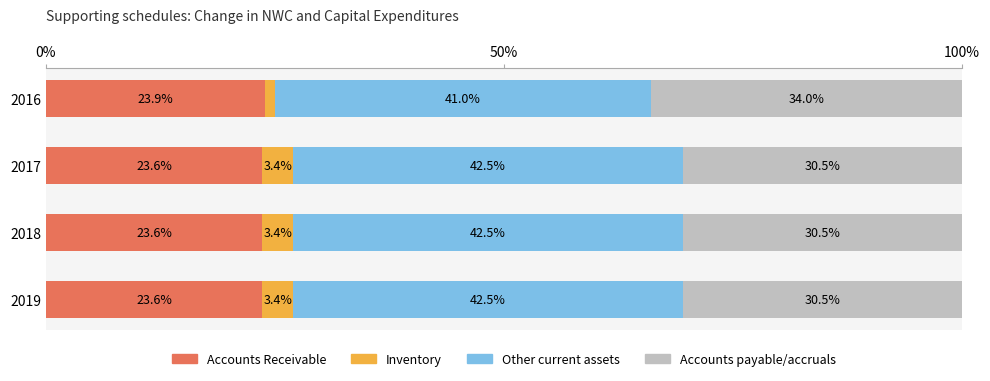

At which label is Accounts Receivable closest to 23?

2017